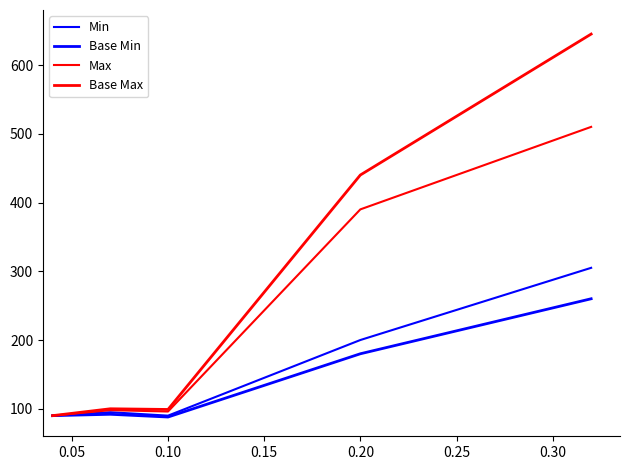

How many lines are shown in the chart?

4